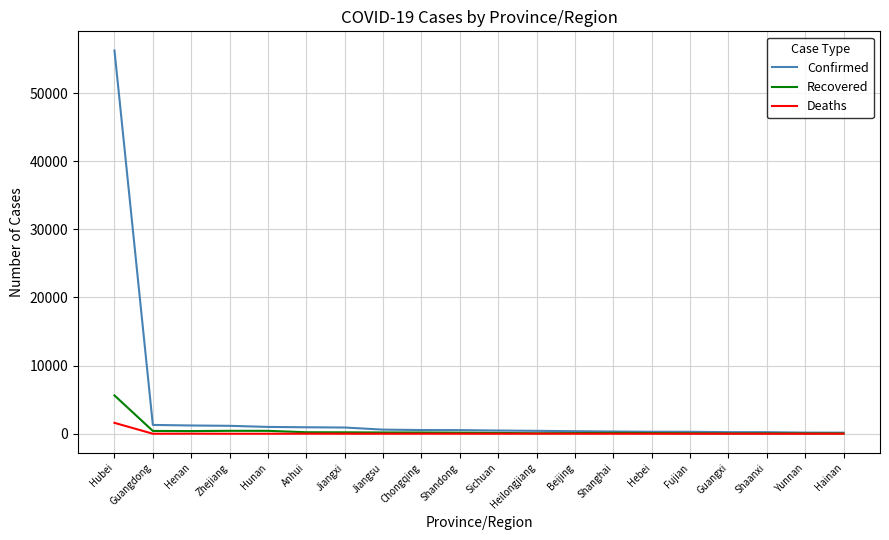

How many categories are shown in the chart?

20